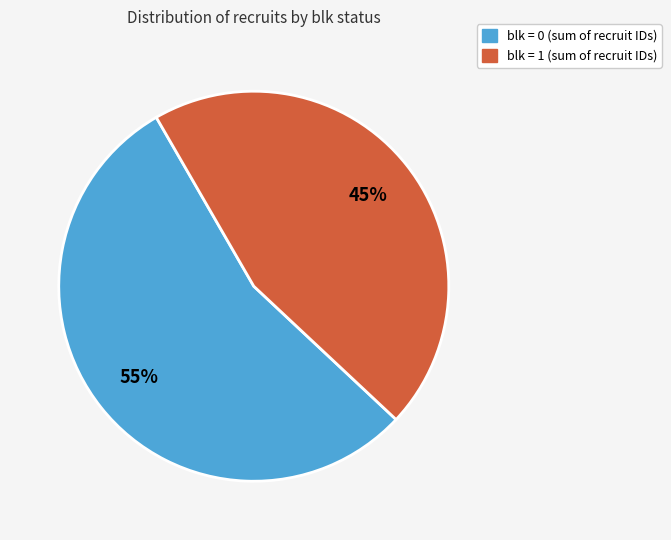

How many segments does this pie chart have?

2